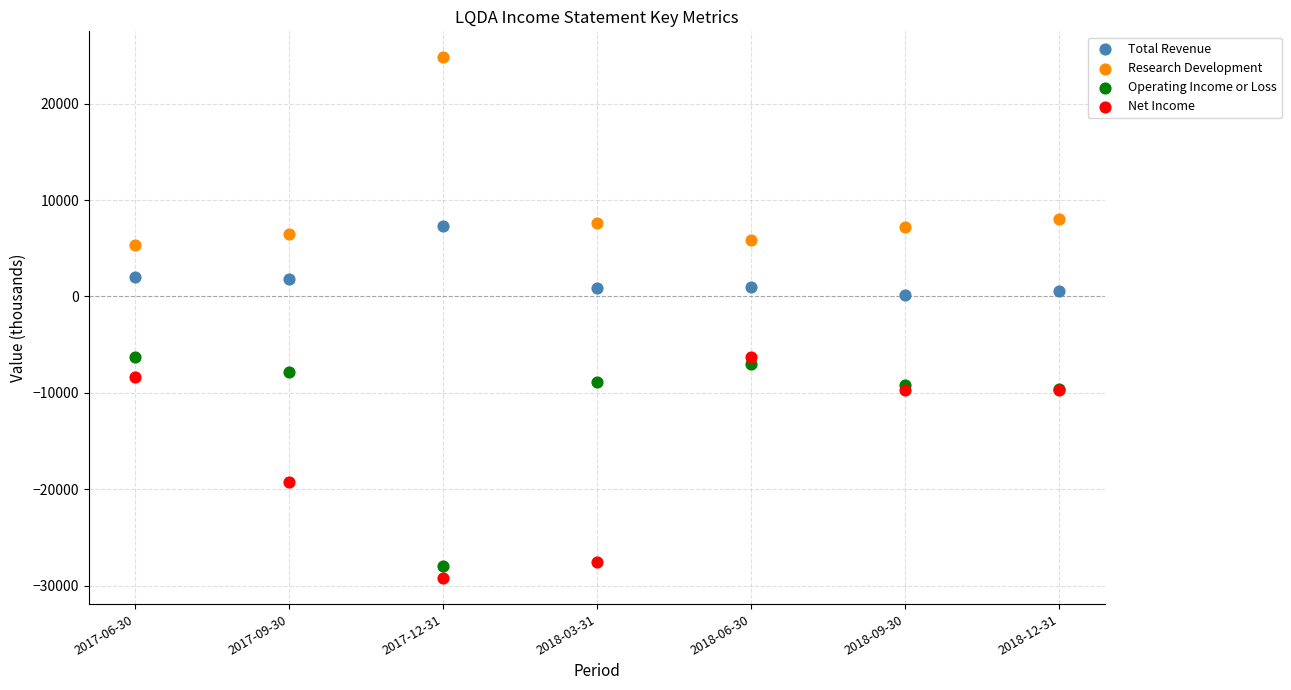

Which series reaches the maximum Y coordinate?

Research Development